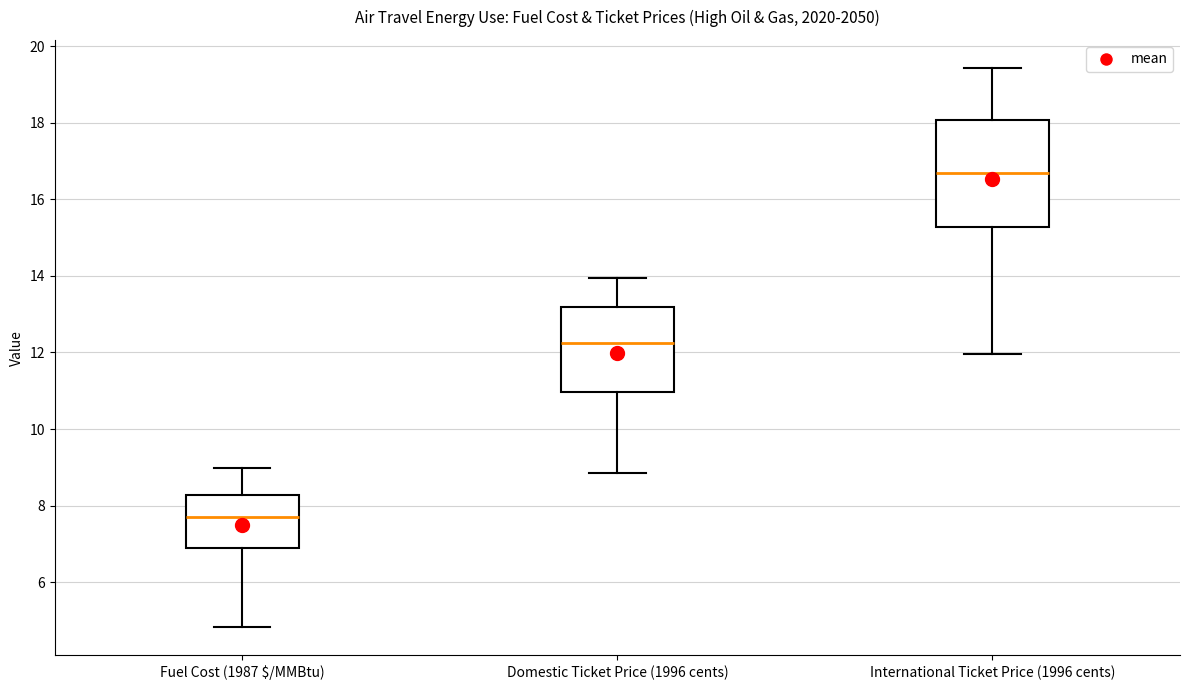

Reading left to right, read every box against the y-axis: the position of its median line, the range the box covers, and the ends of its whiskers. The values are not printed on the chart, so give them approximately, as read against the axis.

Fuel Cost (1987 $/MMBtu): median 7.6, box 6.8 to 8.2, whiskers 4.8 to 9.0
Domestic Ticket Price (1996 cents): median 12.2, box 11.0 to 13.2, whiskers 8.8 to 14.0
International Ticket Price (1996 cents): median 16.6, box 15.2 to 18.0, whiskers 12.0 to 19.4